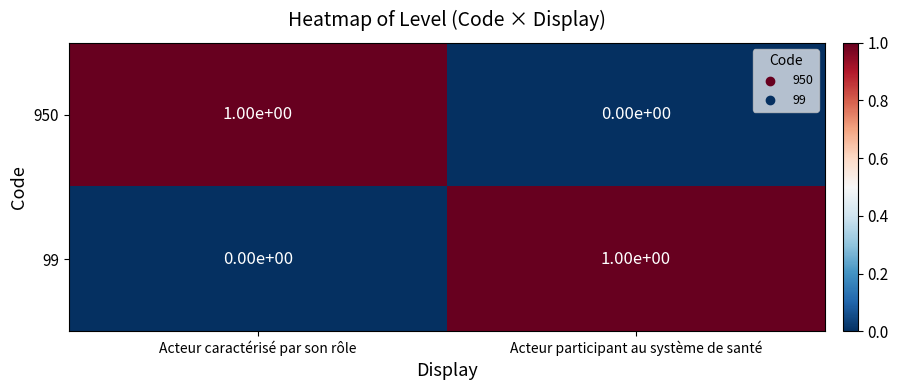

Count the number of categories in the chart.

2